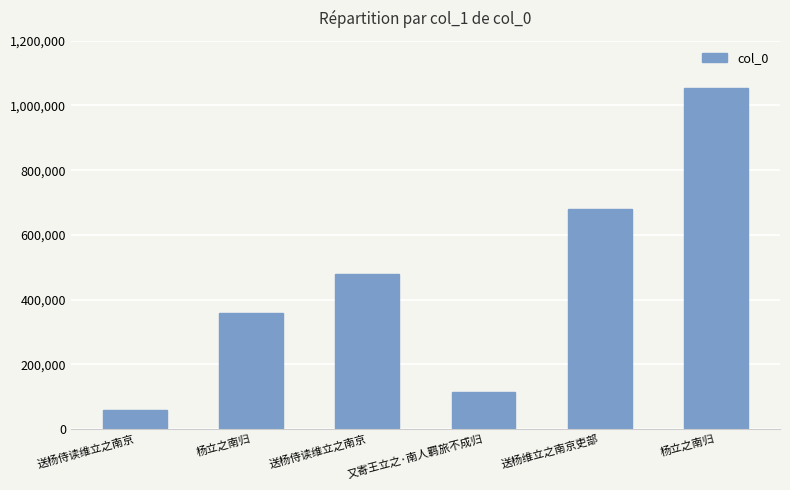

The value at 杨立之南归 is 359575. True or false?

True